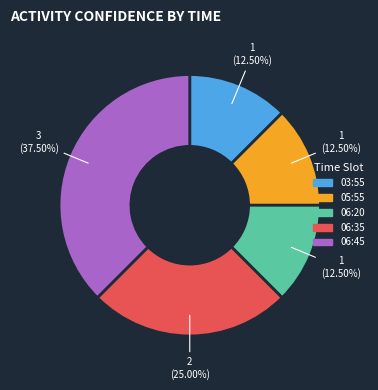

Which has a higher value, 06:45 or 06:20?

06:45